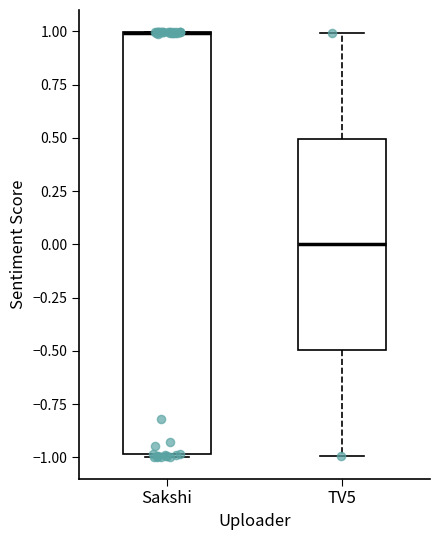

Reading left to right, read every box against the y-axis: the position of its median line, the range the box covers, and the ends of its whiskers. The values are not printed on the chart, so give them approximately, as read against the axis.

Sakshi: median 1.0 (drawn on the box's upper edge), box -1.0 to 1.0, whiskers -1.0 to 1.0
TV5: median 0.0, box -0.5 to 0.5, whiskers -1.0 to 1.0